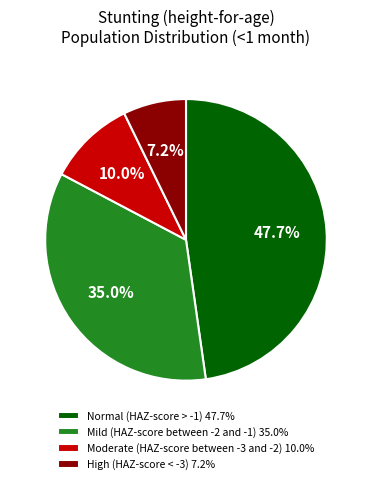

Which has a higher value, High (HAZ-score < -3) 7.2% or Mild (HAZ-score between -2 and -1) 35.0%?

Mild (HAZ-score between -2 and -1) 35.0%